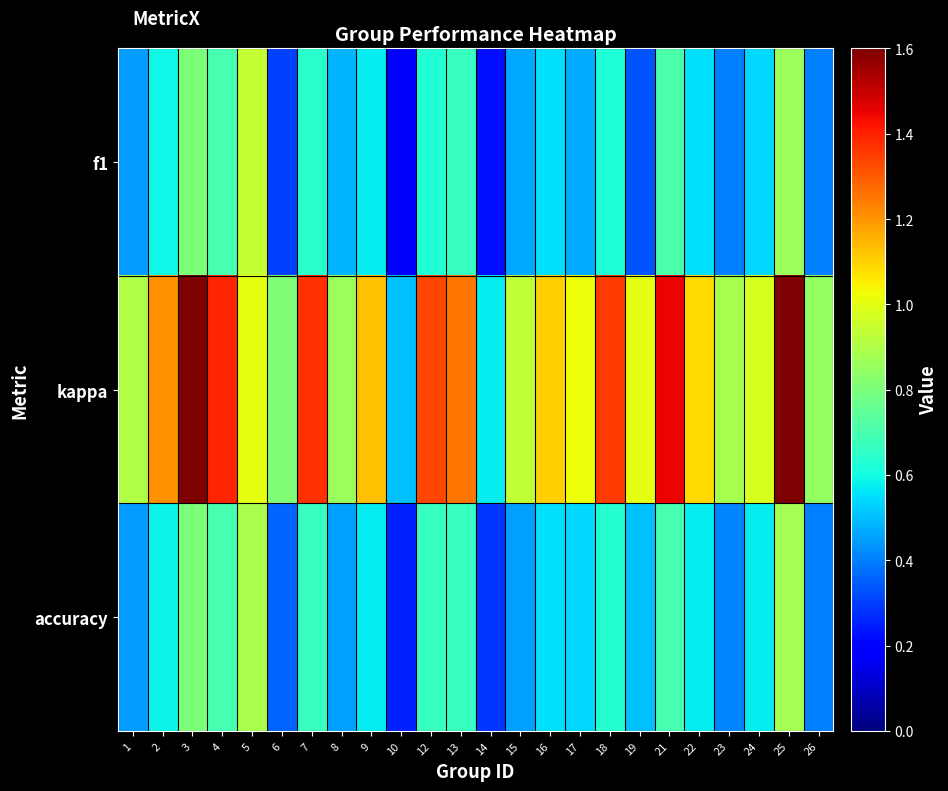

At how many categories does at least one series exceed 1?

13